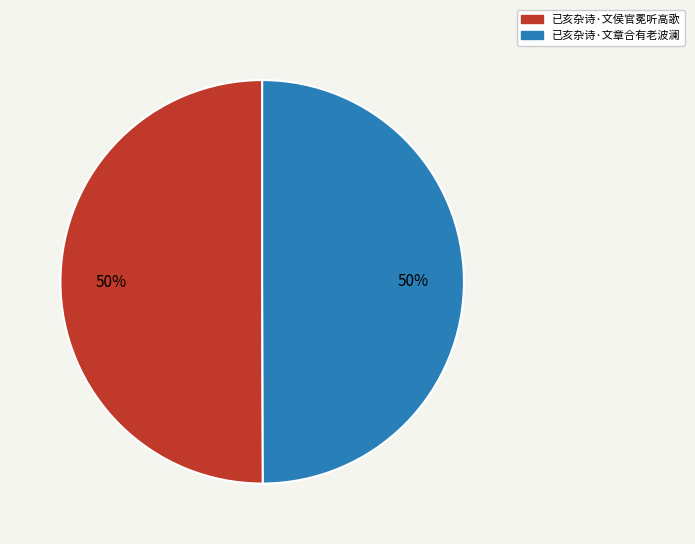

Is the sum of 已亥杂诗·文章合有老波澜 and 已亥杂诗·文侯官冕听高歌 greater than half?

Yes